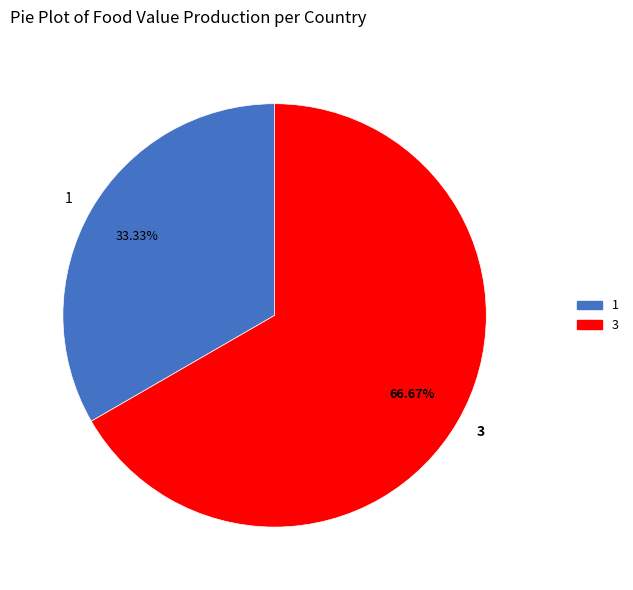

True or false: 3 accounts for 81% of the total.

False